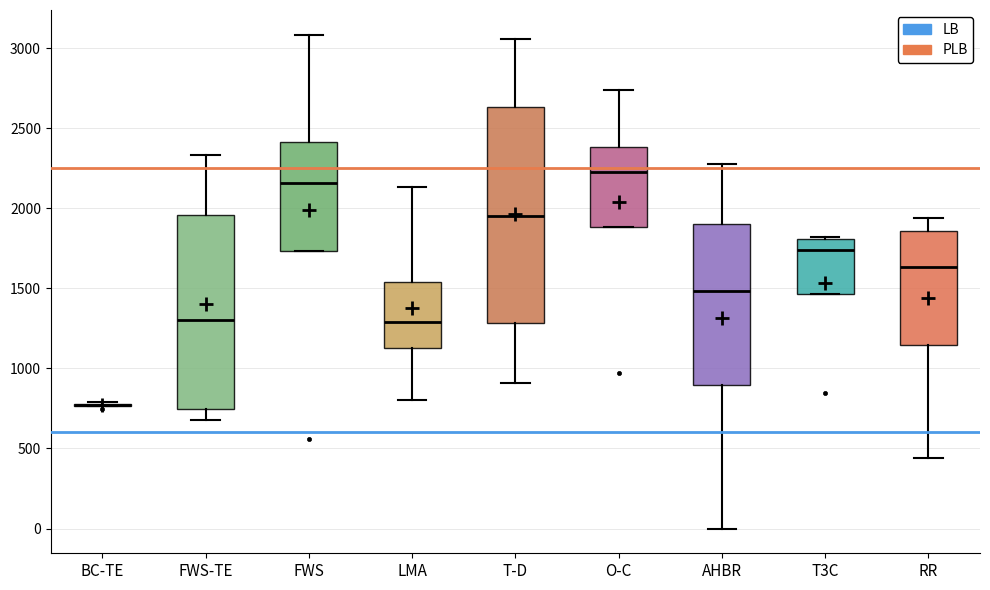

Where does the median line of the box for O-C sit on the y-axis? The values are not printed on the chart, so give them approximately, as read against the axis.

2200